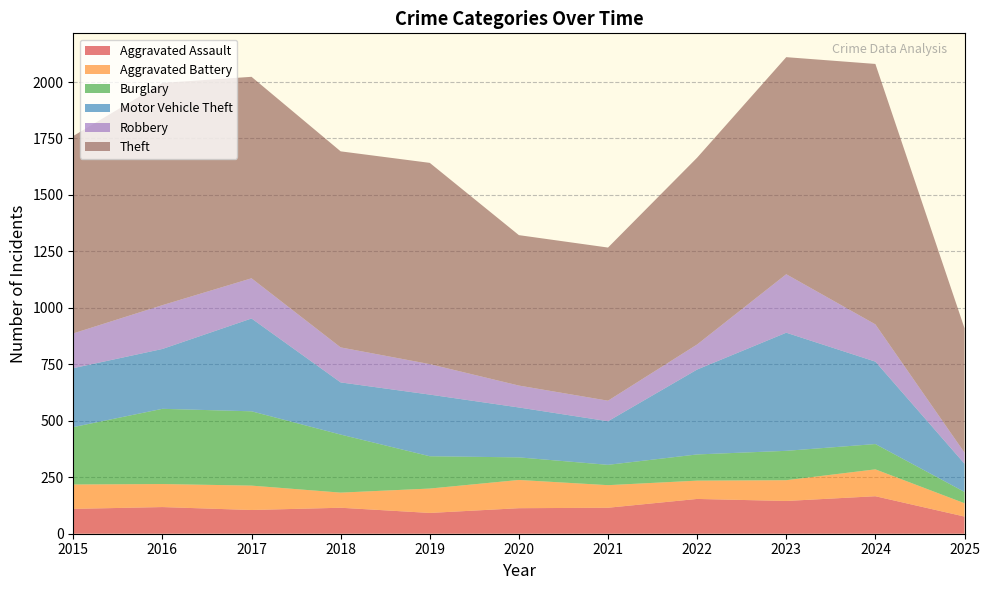

Reading left to right, extract all data points from this chart.

Aggravated Assault: 110	118	105	115	92	113	115	154	145	166	76
Aggravated Battery: 108	102	108	67	108	125	100	81	92	119	59
Burglary: 254	333	329	257	143	100	90	116	130	112	50
Motor Vehicle Theft: 261	265	411	231	273	221	193	376	523	365	125
Robbery: 154	194	178	155	135	97	91	111	259	165	49
Theft: 874	984	892	868	891	666	678	827	961	1153	551